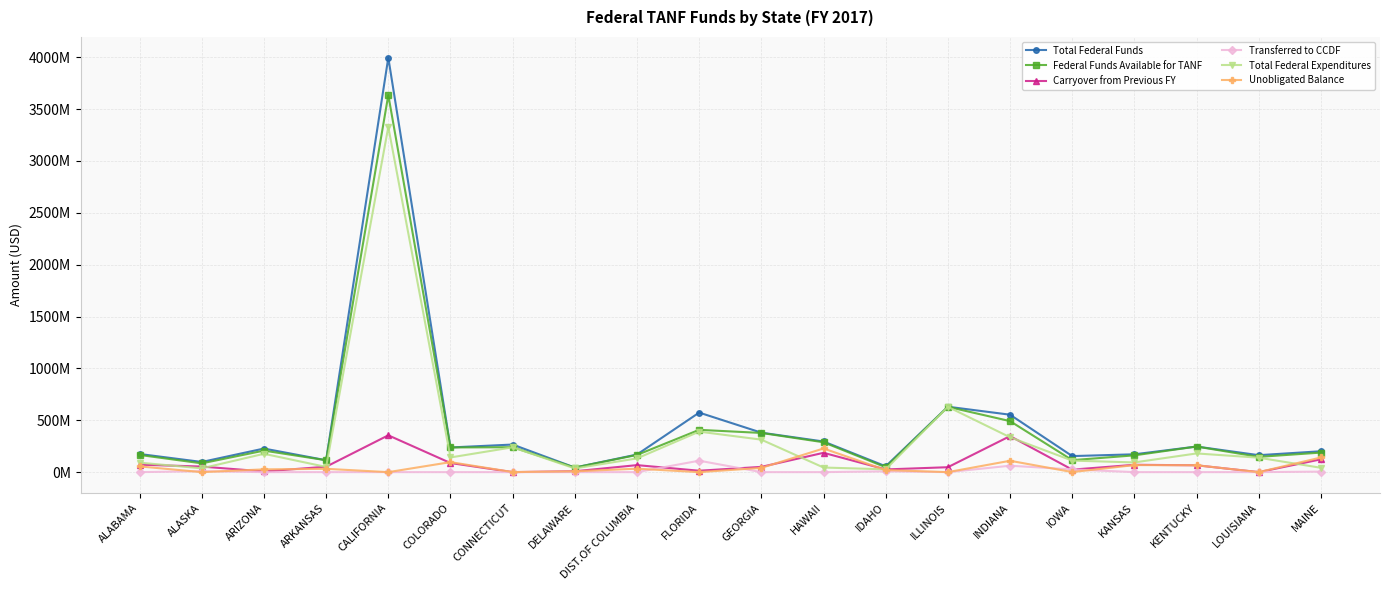

Which series has the largest total across all categories?

Total Federal Funds